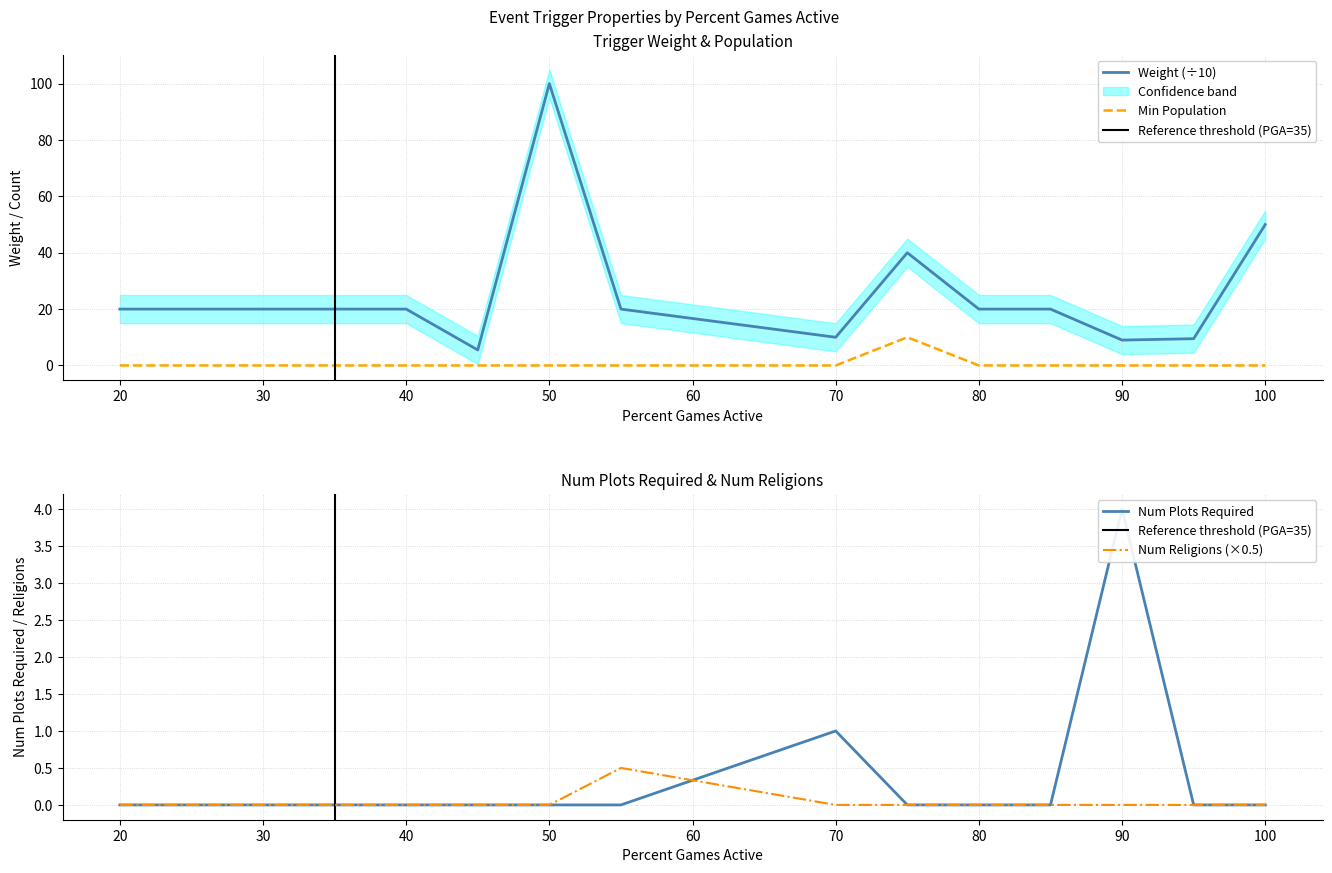

What is the total value across all series at 80?

20.0